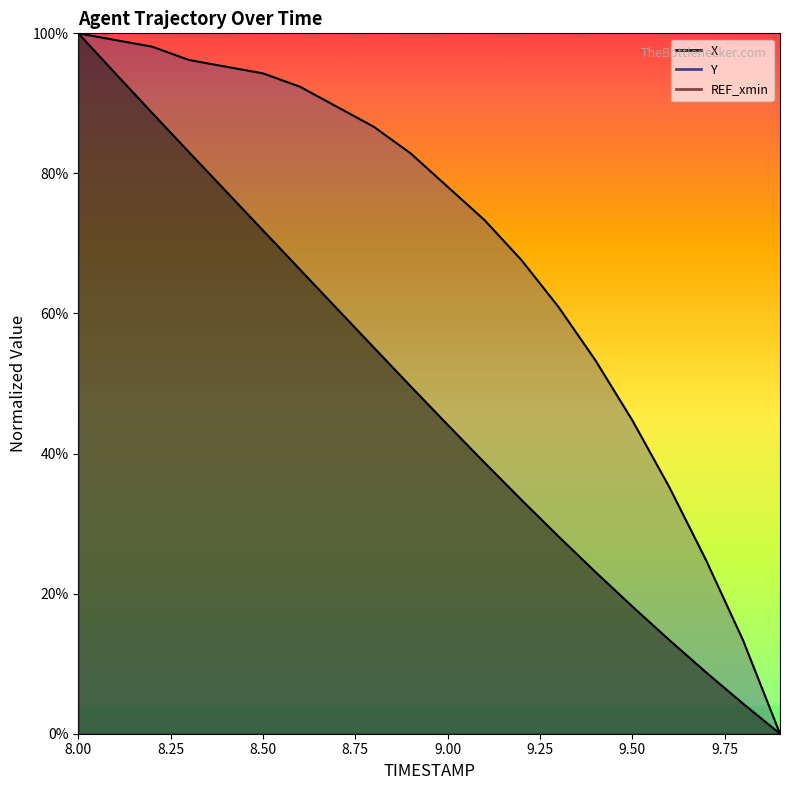

What is the greatest value displayed?

1.0